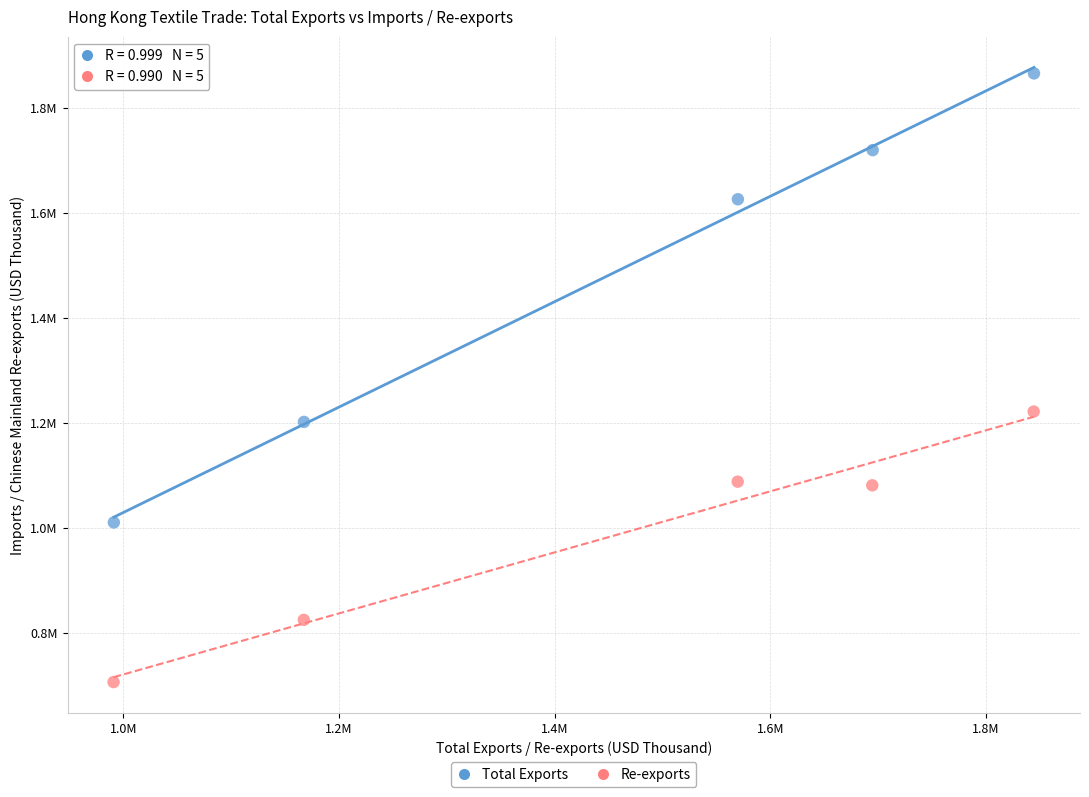

What are all the series names shown in the legend?

Total Exports, Re-exports